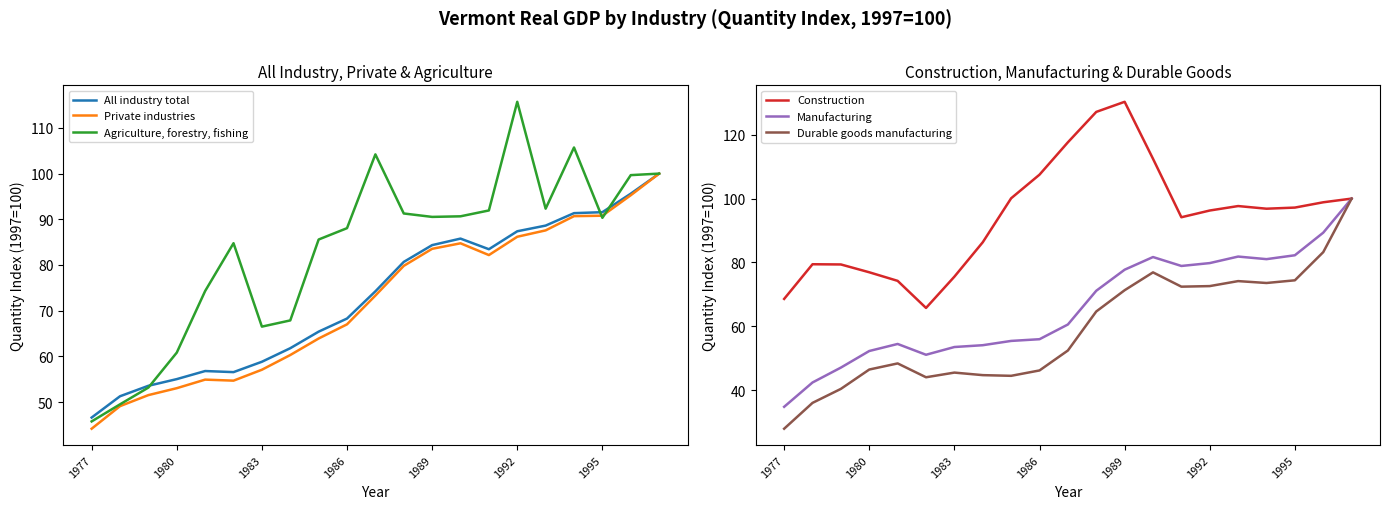

Which category has the lowest value in the Private industries series?

1977